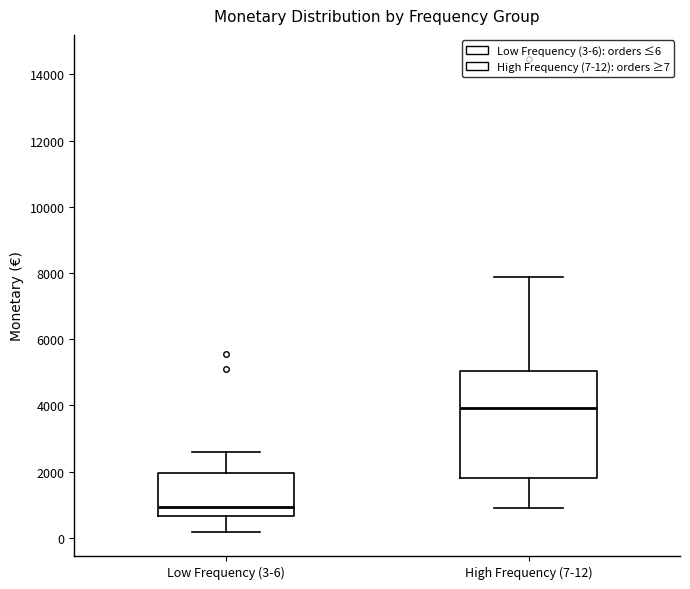

Reading left to right, read every box against the y-axis: the position of its median line, the range the box covers, and the ends of its whiskers. The values are not printed on the chart, so give them approximately, as read against the axis.

Low Frequency (3-6): median 1000, box 600 to 2000, whiskers 200 to 2600
High Frequency (7-12): median 4000, box 1800 to 5000, whiskers 1000 to 7800